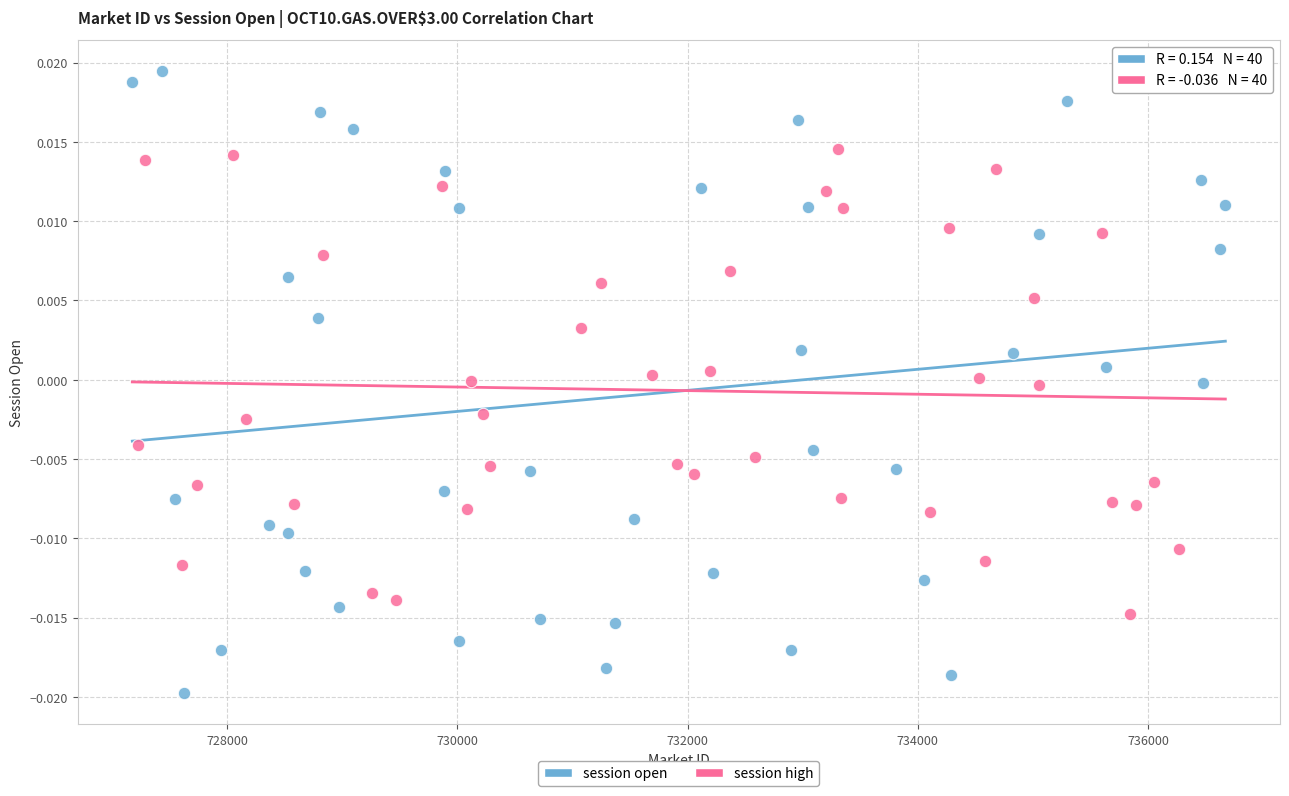

Which series contains the lowest Y value?

session open